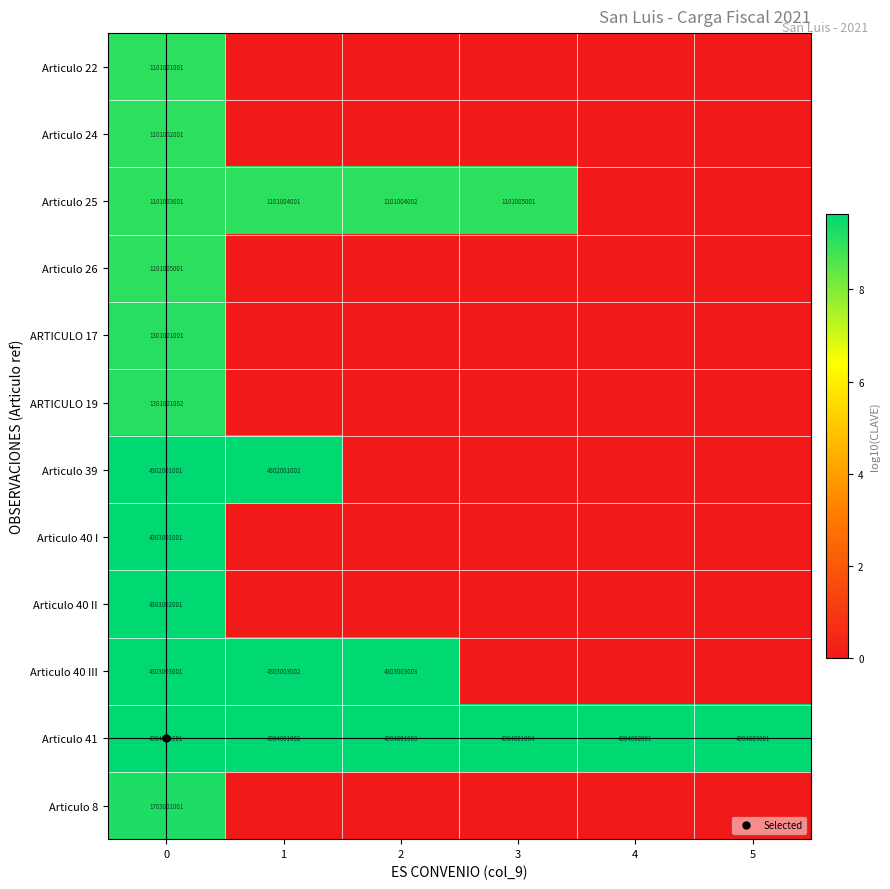

The value of row_4 at 1 is 0.0. True or false?

True